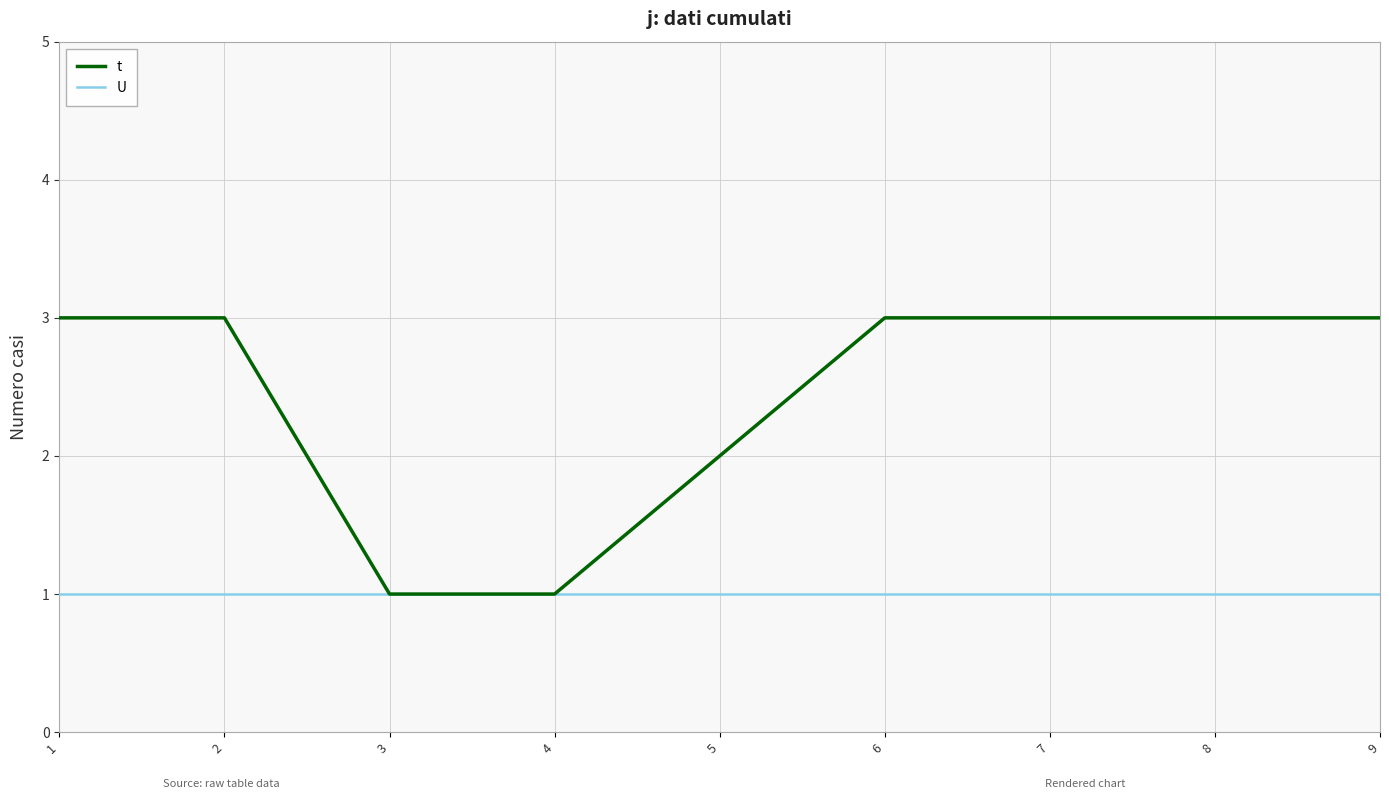

What is the maximum value shown in the chart?

3